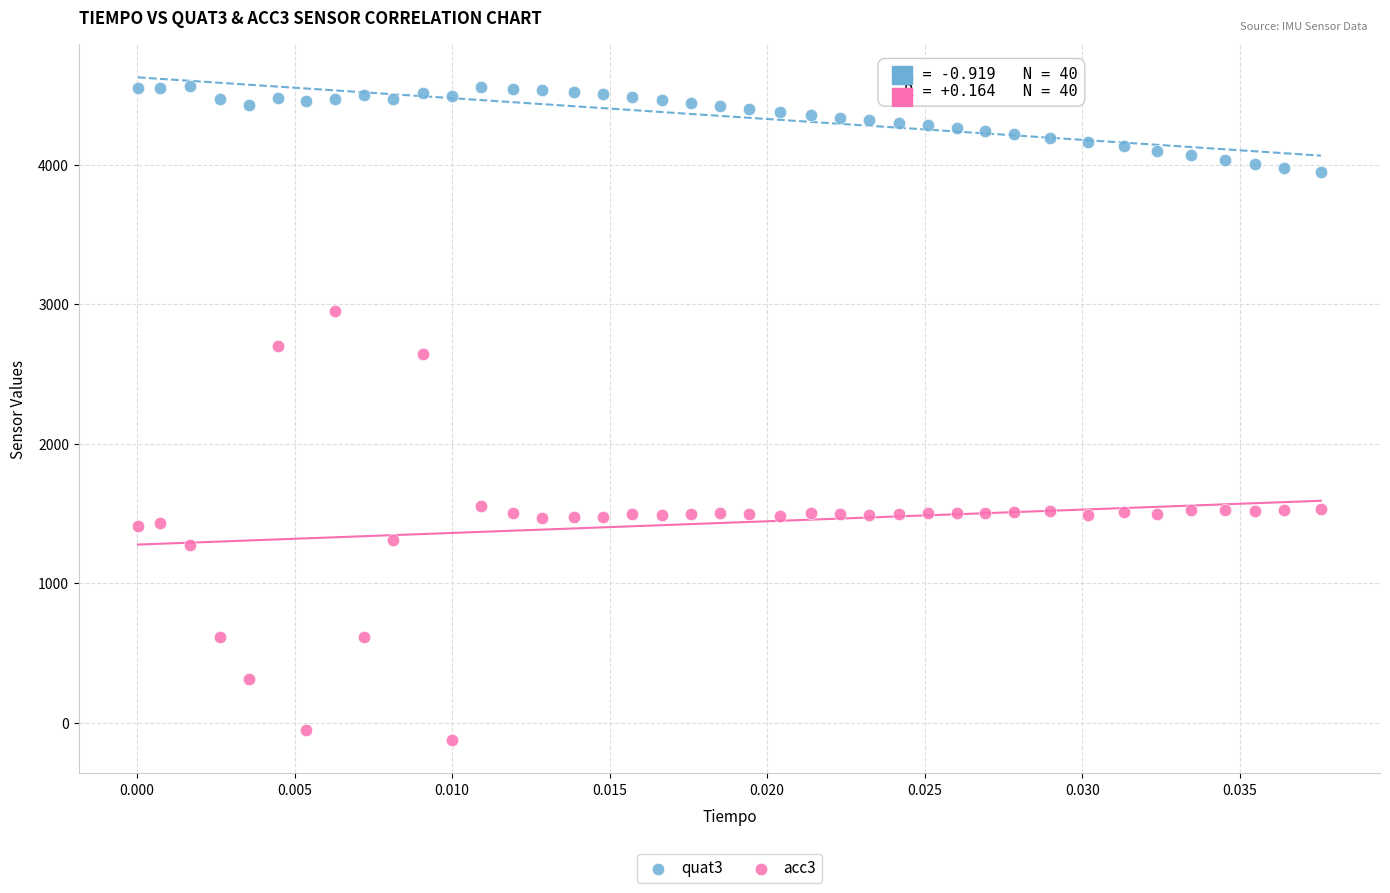

Which series contains the highest Y value?

quat3